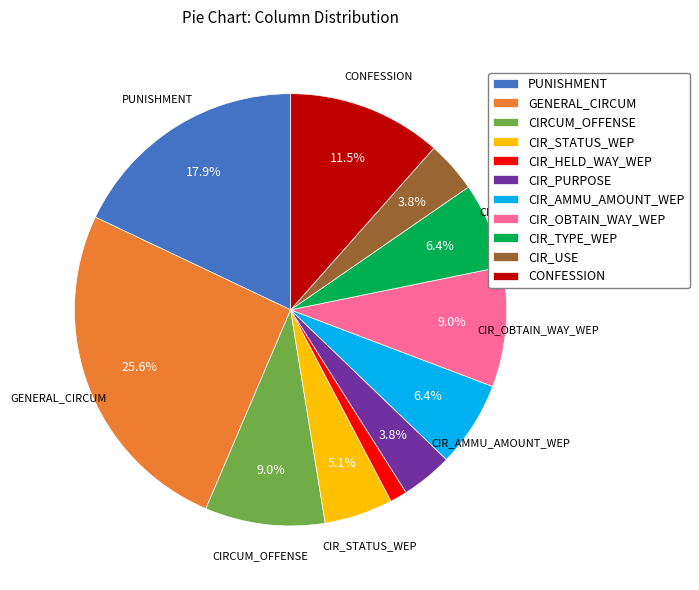

Which category has the biggest portion of the pie?

GENERAL_CIRCUM